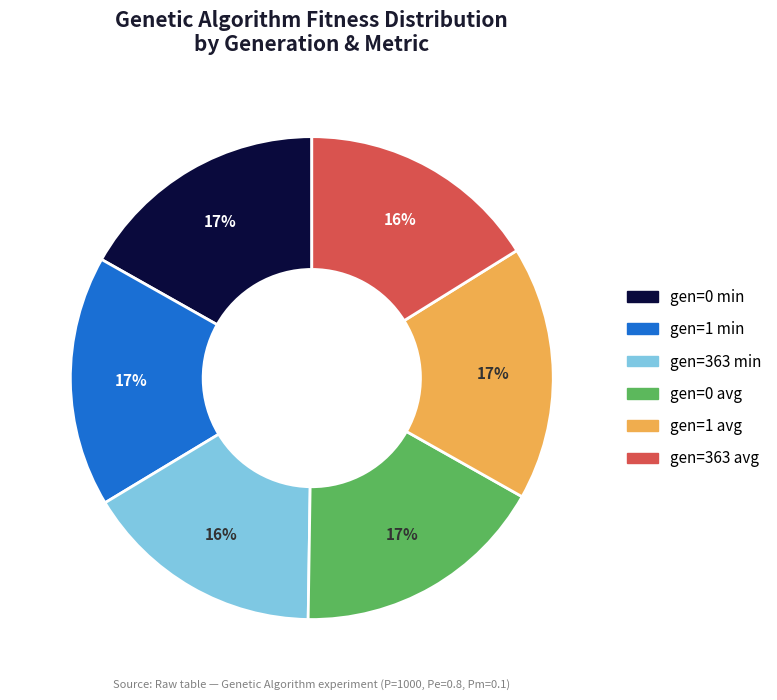

Count the number of slices in the pie.

6